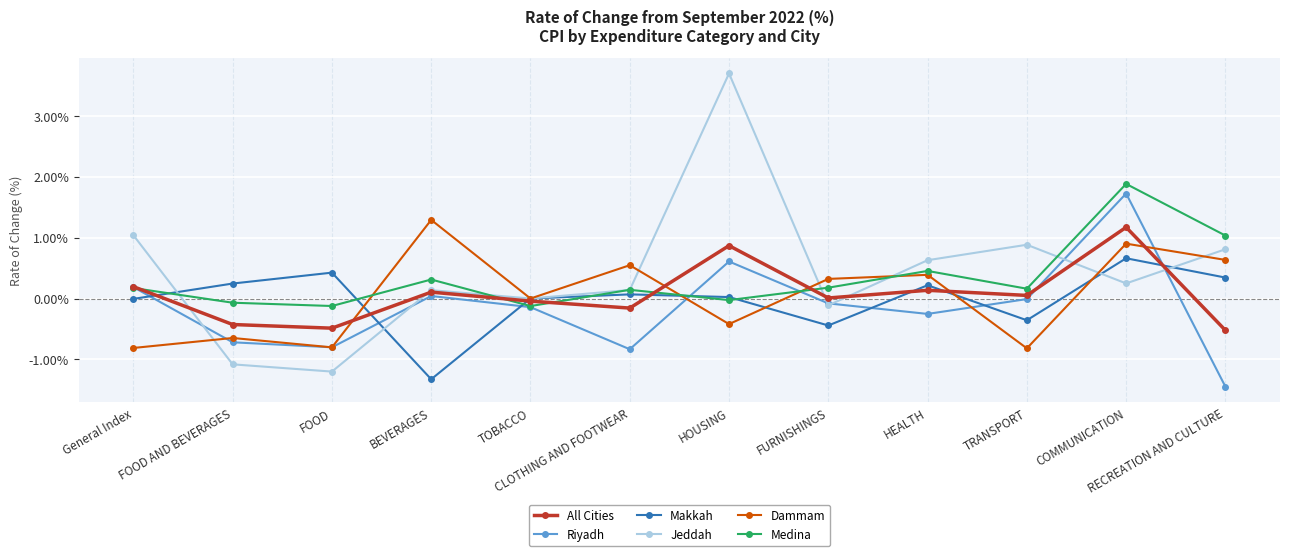

How many lines are shown in the chart?

6